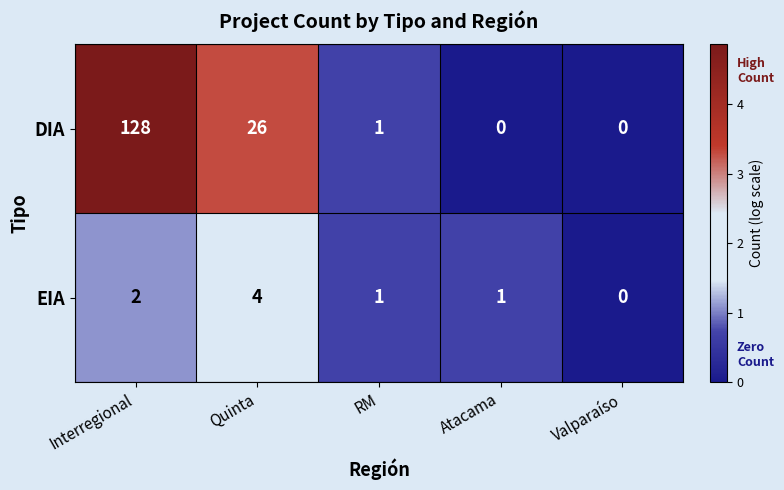

What is the highest value of the DIA series?

128